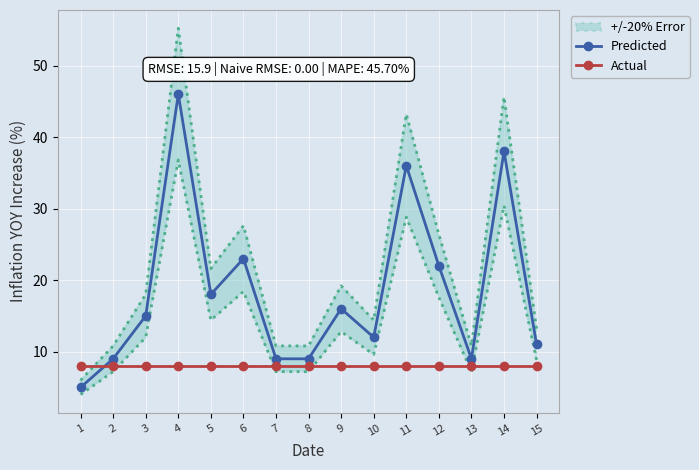

Is it true that Predicted equals 9 at 7?

True